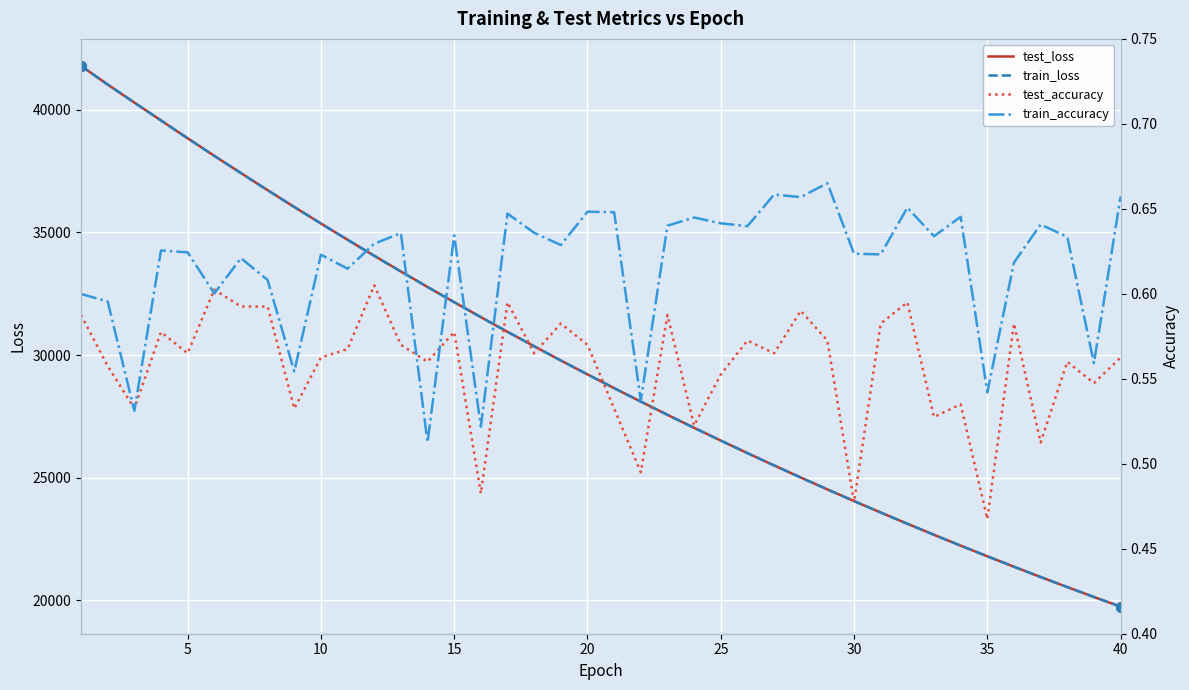

What is the sum of all test_loss values?

1183239.8